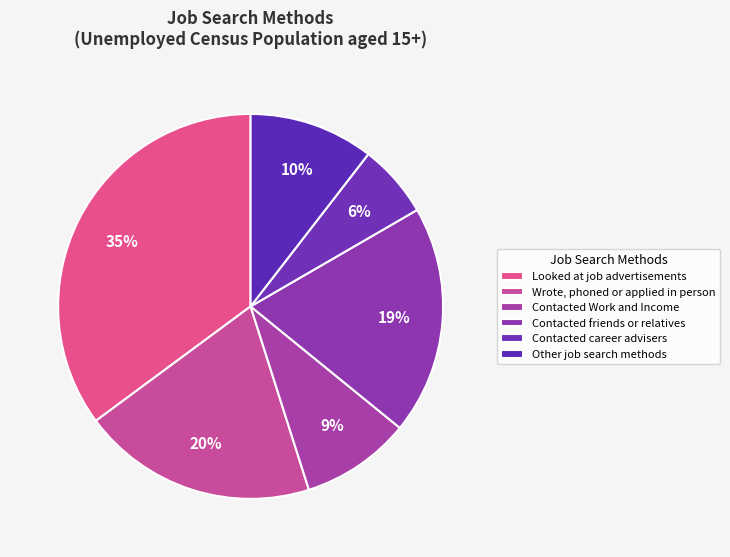

True or false: Contacted friends or relatives accounts for 19% of the total.

True